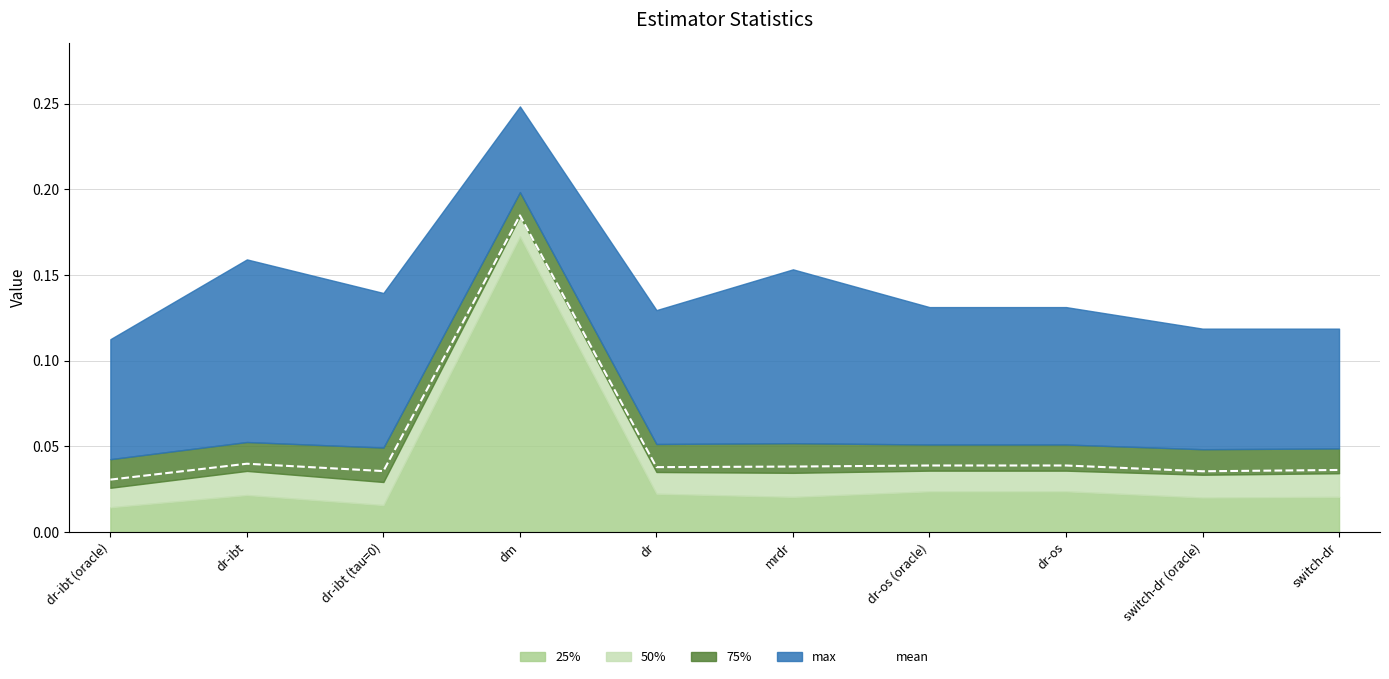

Which category has the highest value in the mean series?

dm